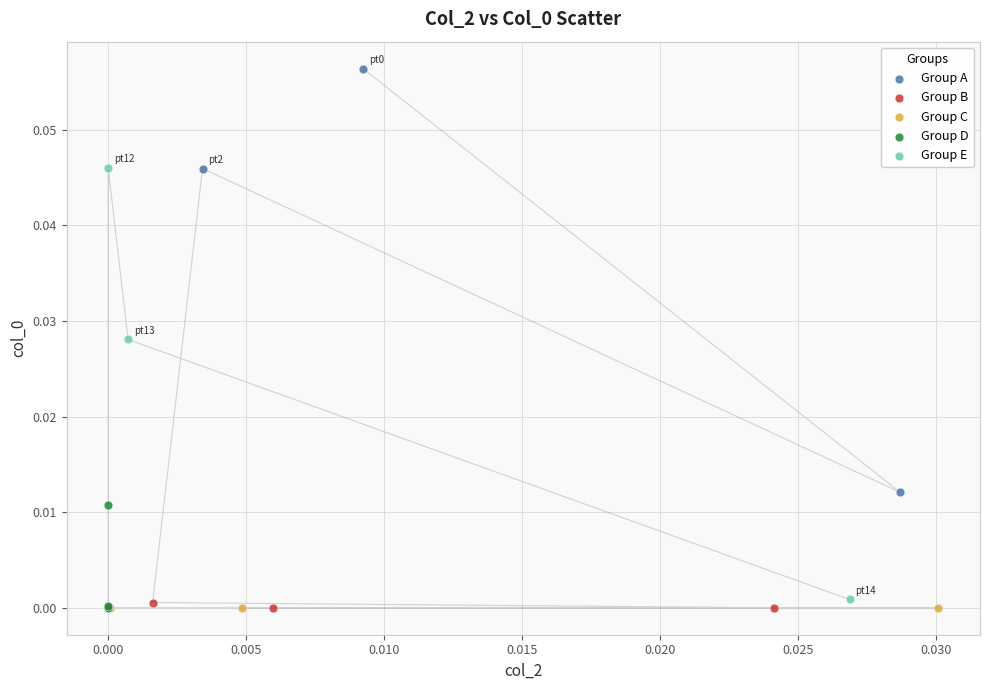

Which series reaches the maximum Y coordinate?

Group A